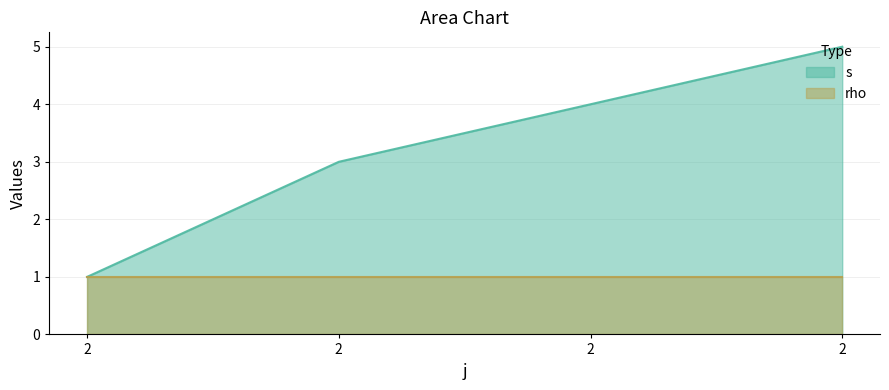

Approximately how many times larger is the value at 2 compared to 2?

0.2